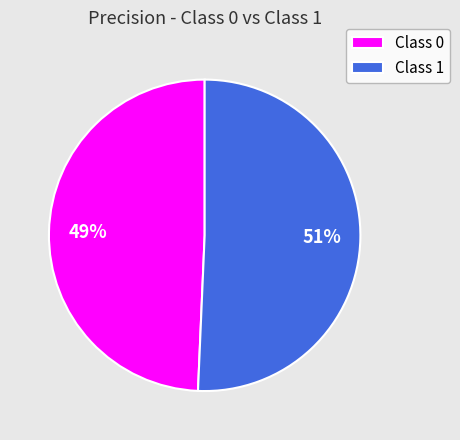

To the nearest percent, what portion does Class 0 represent?

49%